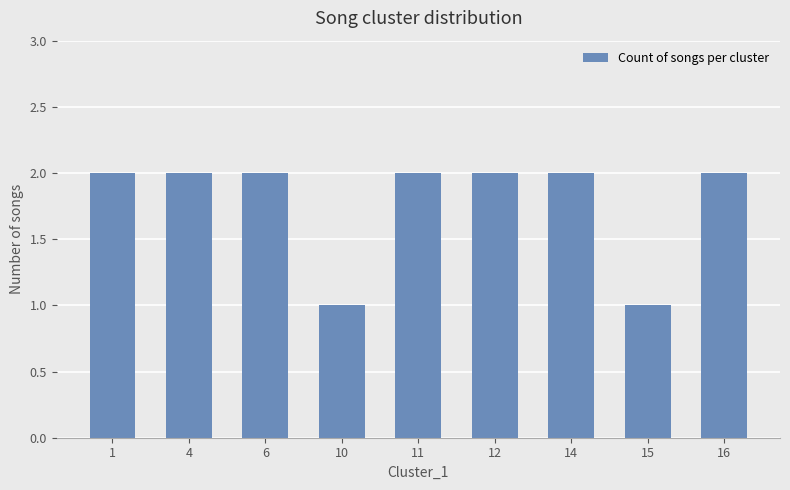

What is the value of the 7th bar from the left?

2